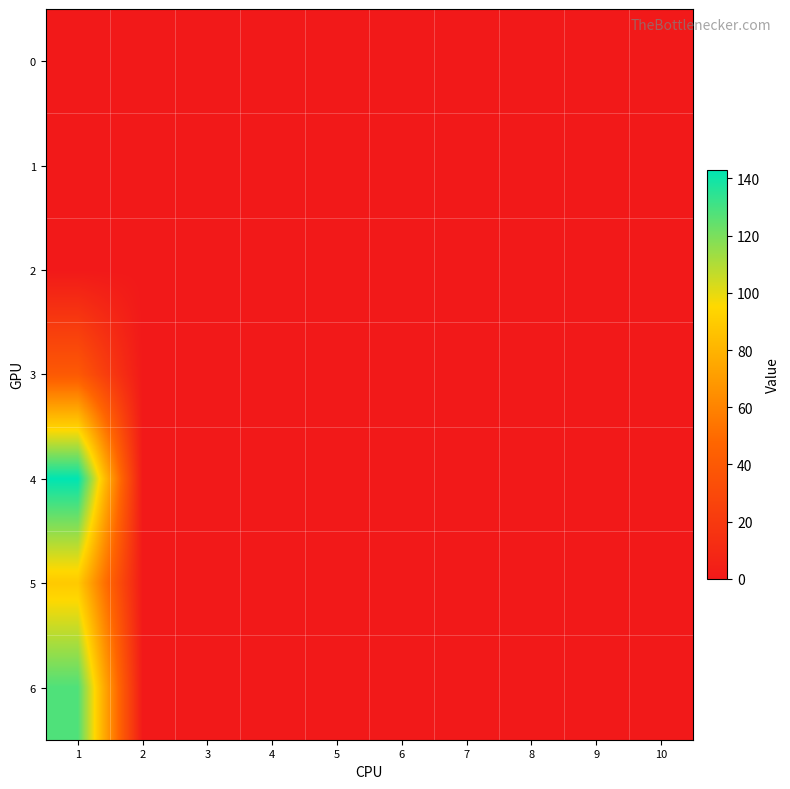

At which category does the chart reach its minimum across all series?

1